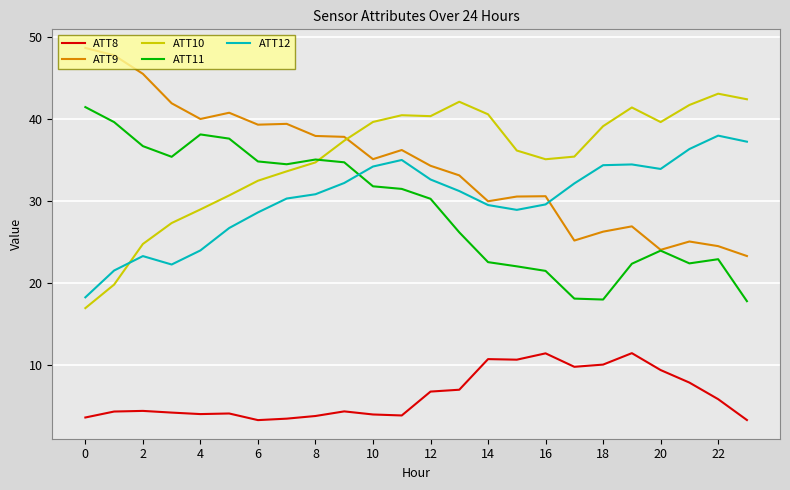

How many lines are shown in the chart?

5